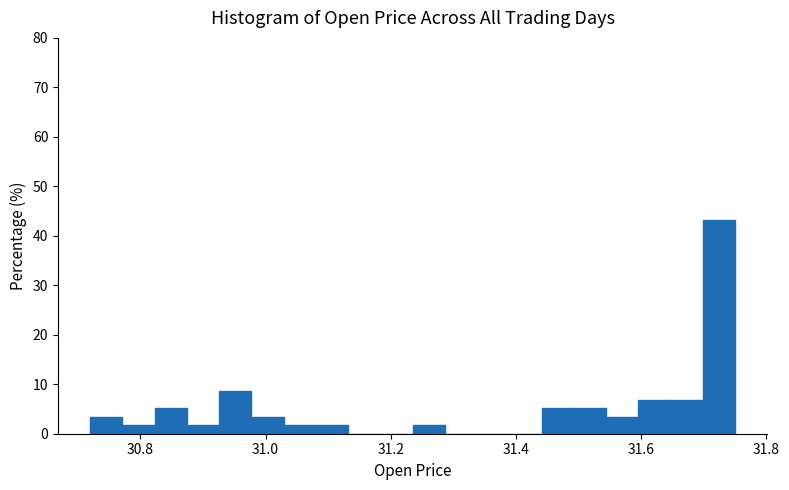

Around what value on the x-axis is the tallest bar? Give the approximate position of its centre, as read against the axis.

31.72